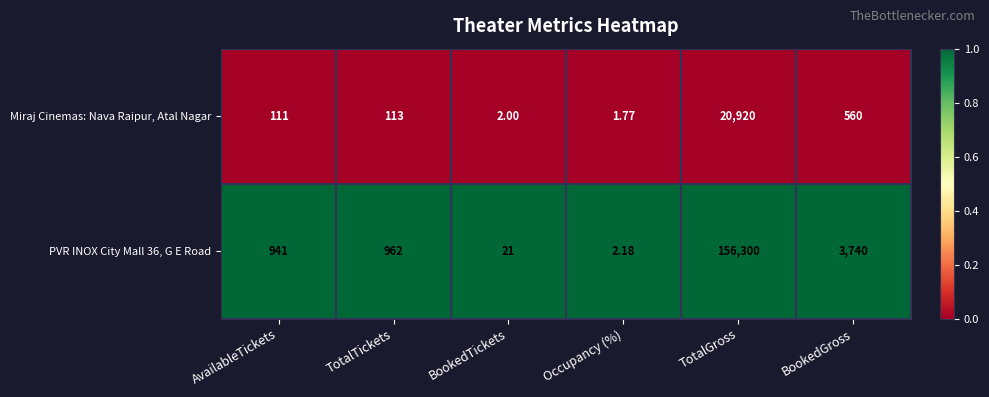

Rank the series at AvailableTickets from highest to lowest value.

PVR INOX City Mall 36, G E Road, Miraj Cinemas: Nava Raipur, Atal Nagar